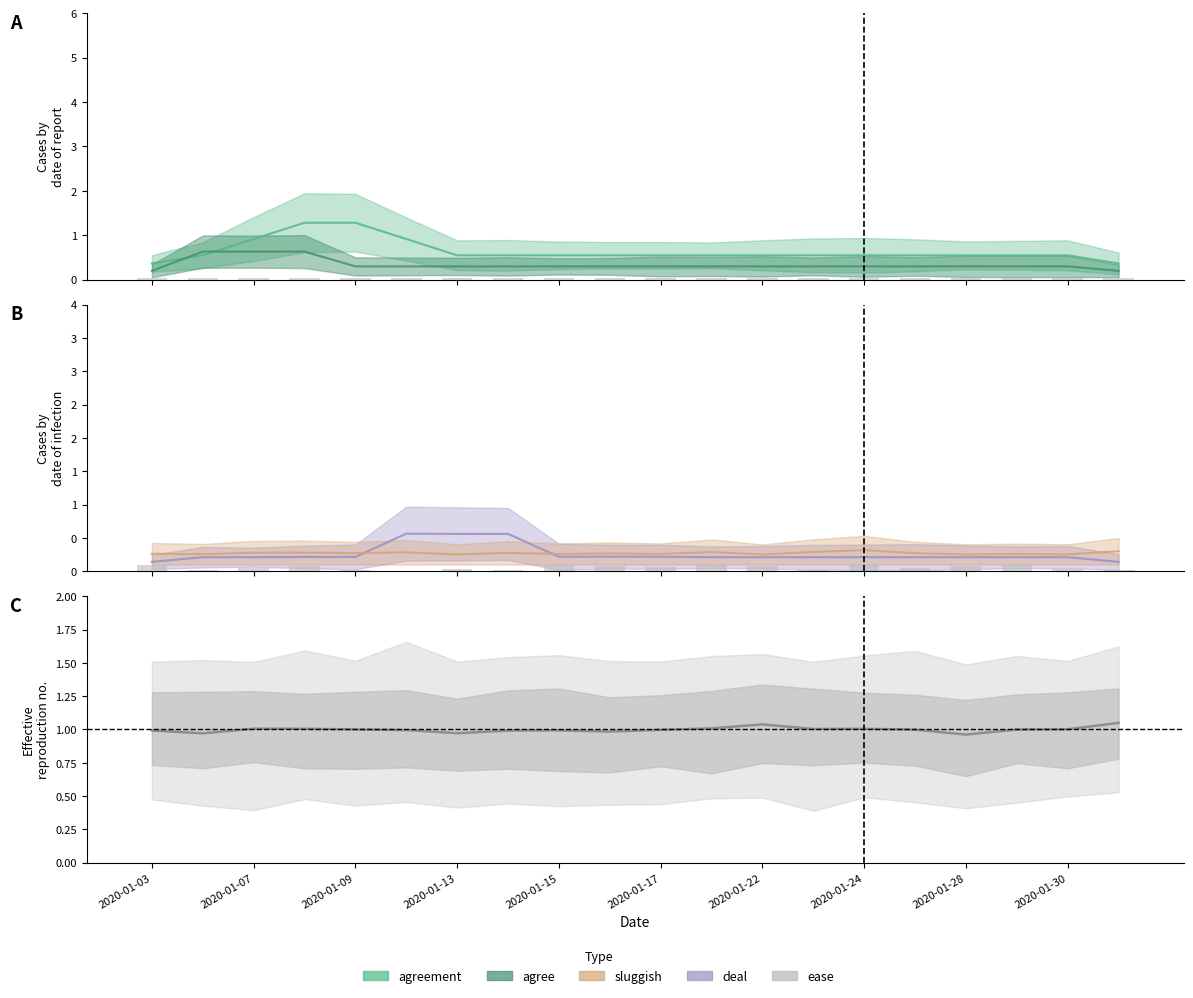

Is the value of agree at 2020-01-21 greater than the value of deal at 2020-01-17?

No